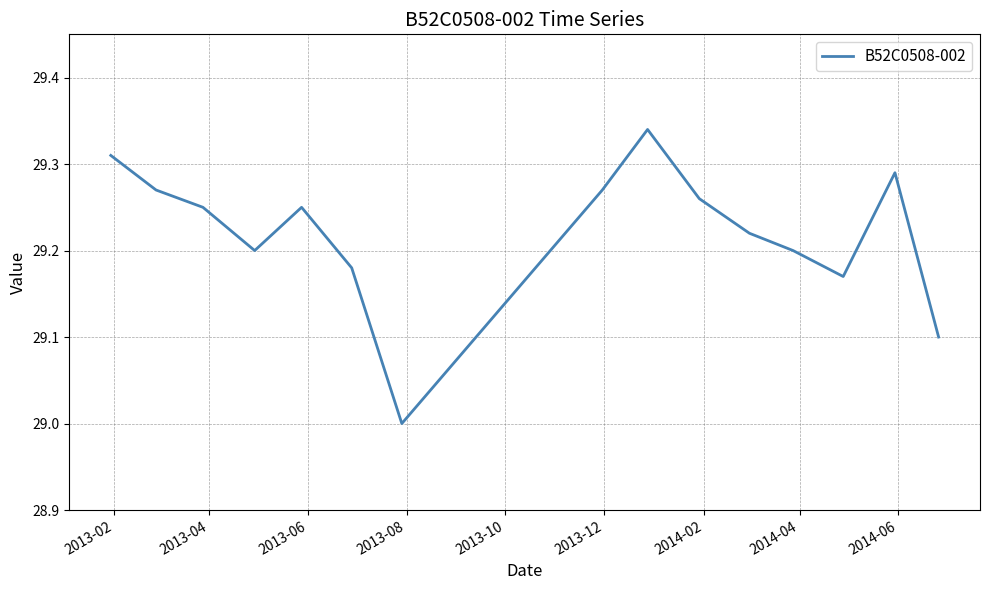

What is the minimum value shown in the chart?

29.0